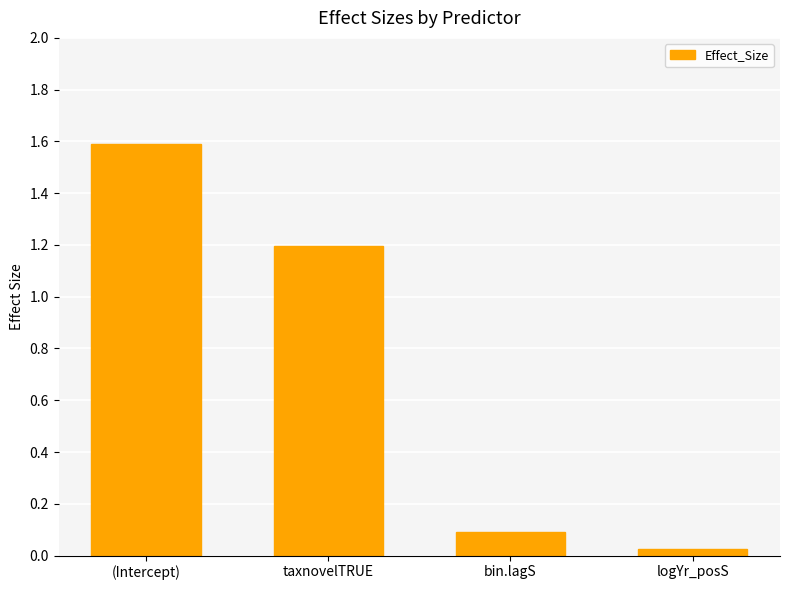

Which category has the lowest value across all series?

logYr_posS